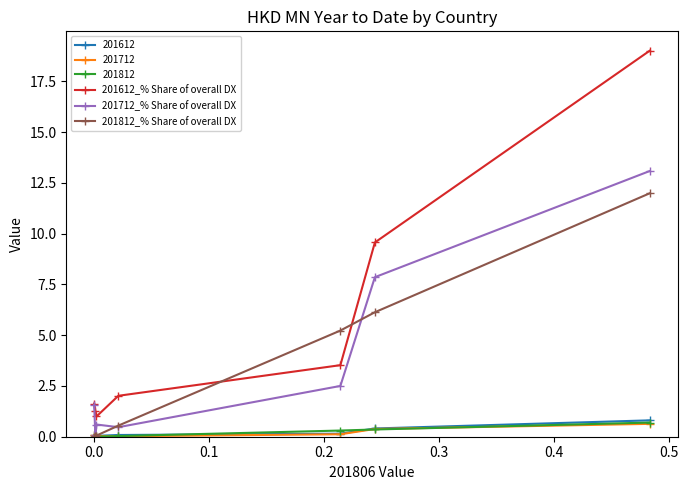

True or false: 201812_% Share of overall DX and 201612_% Share of overall DX intersect in this chart.

True